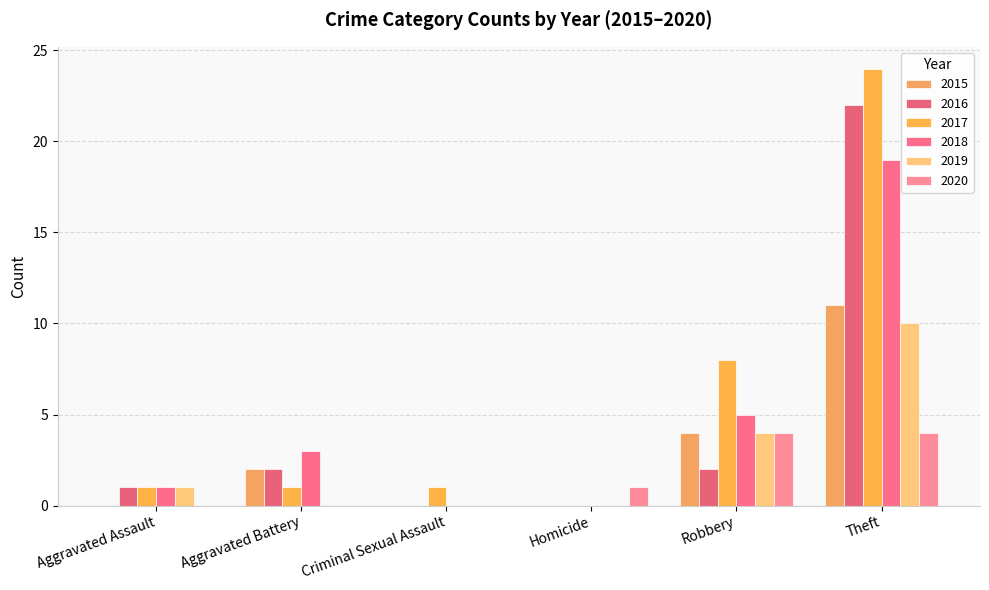

Is it true that 2019 equals 0 at Criminal Sexual Assault?

True